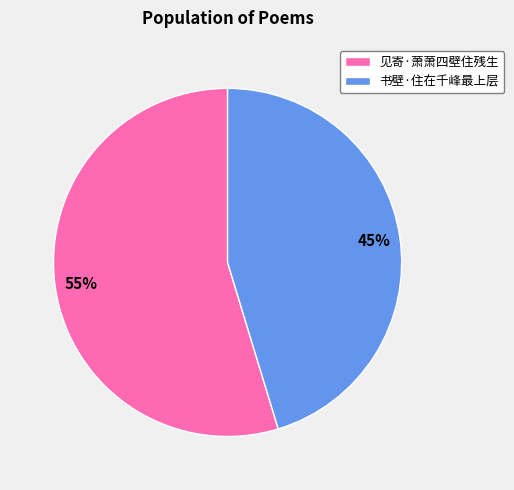

Do 书壁·住在千峰最上层 and 见寄·萧萧四壁住残生 together represent more than half of the pie?

Yes